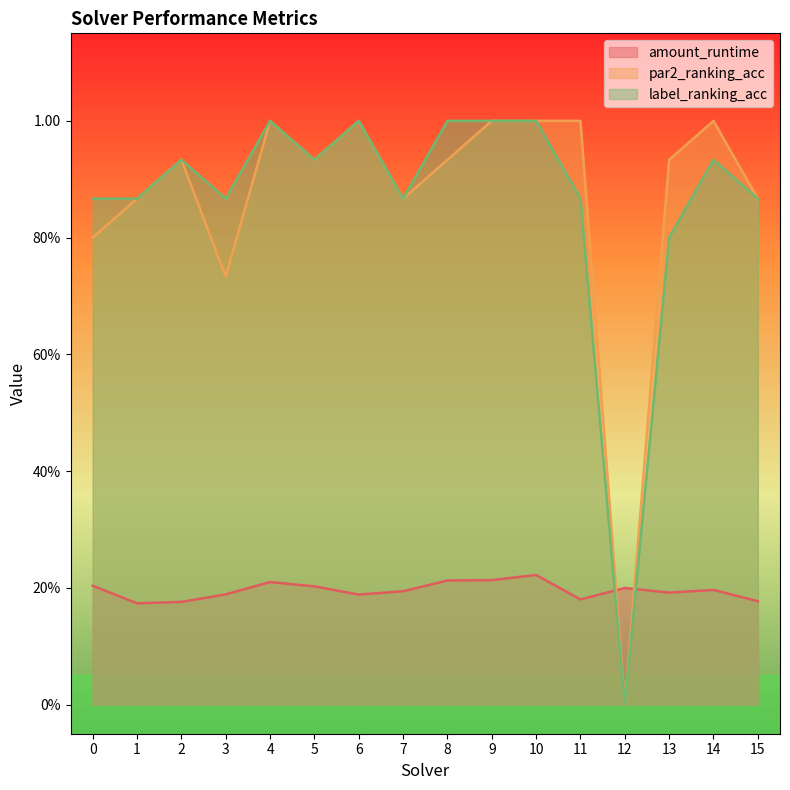

At which category is the sum across all series the highest?

10